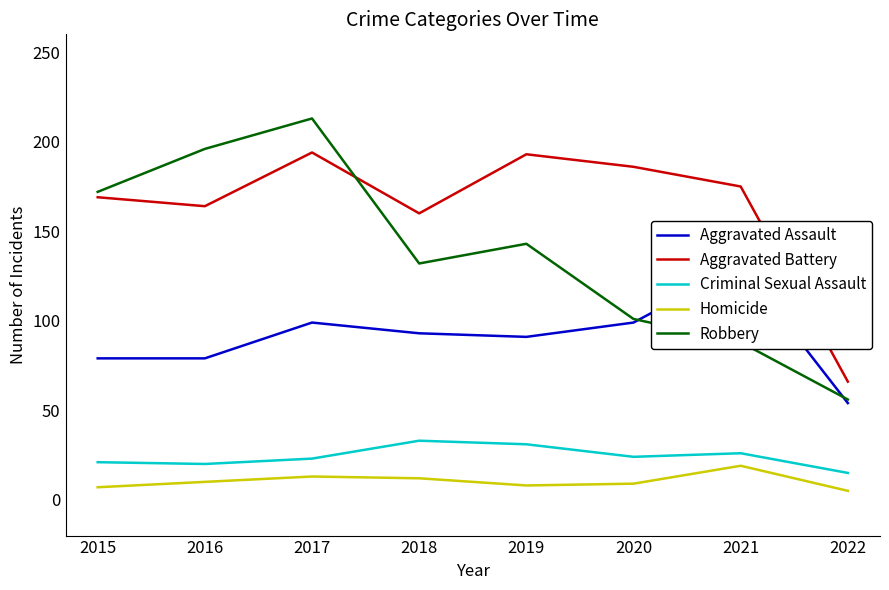

What is the value of the Aggravated Battery point at the 5th from the left?

193